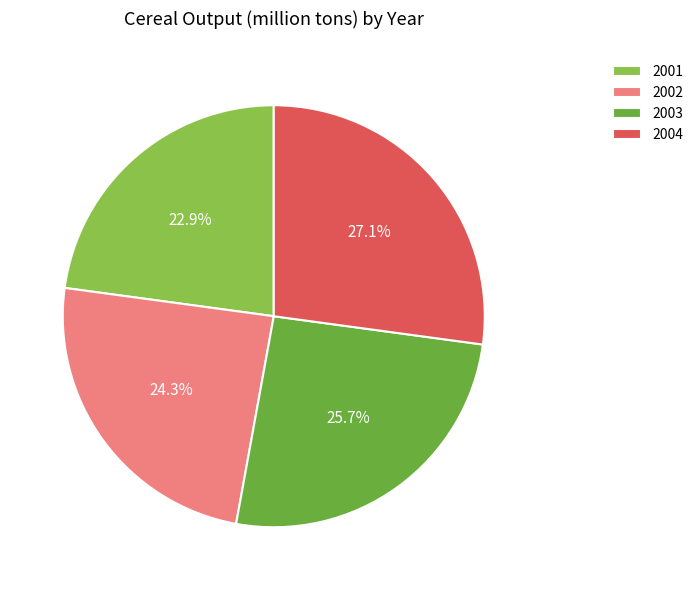

Which has a higher value, 2001 or 2002?

2002